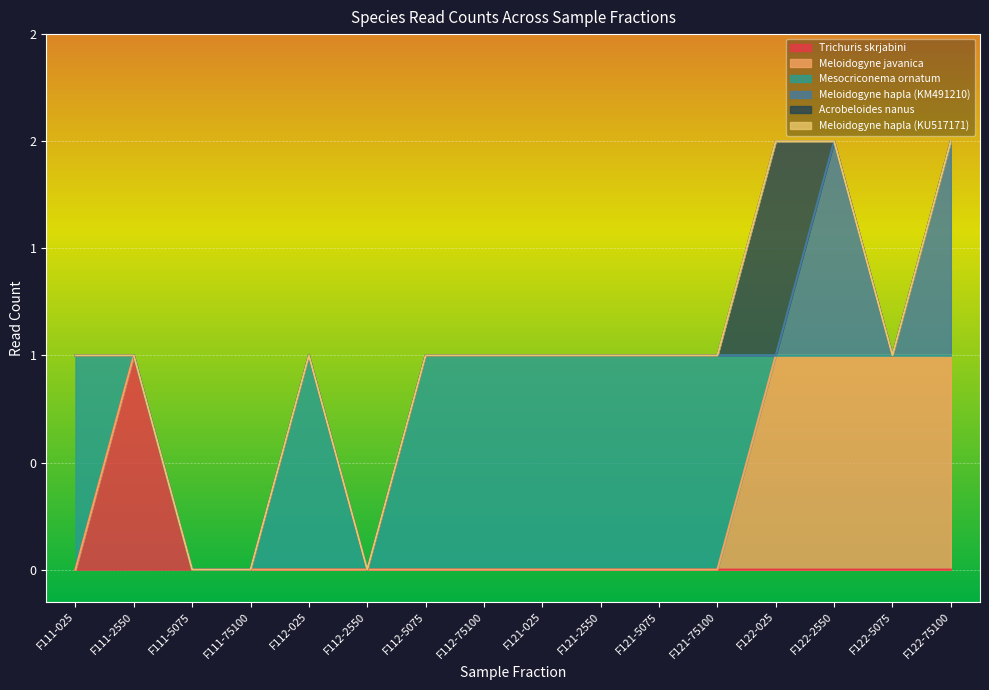

The value of Acrobeloides nanus at F122-025 is 2. True or false?

False